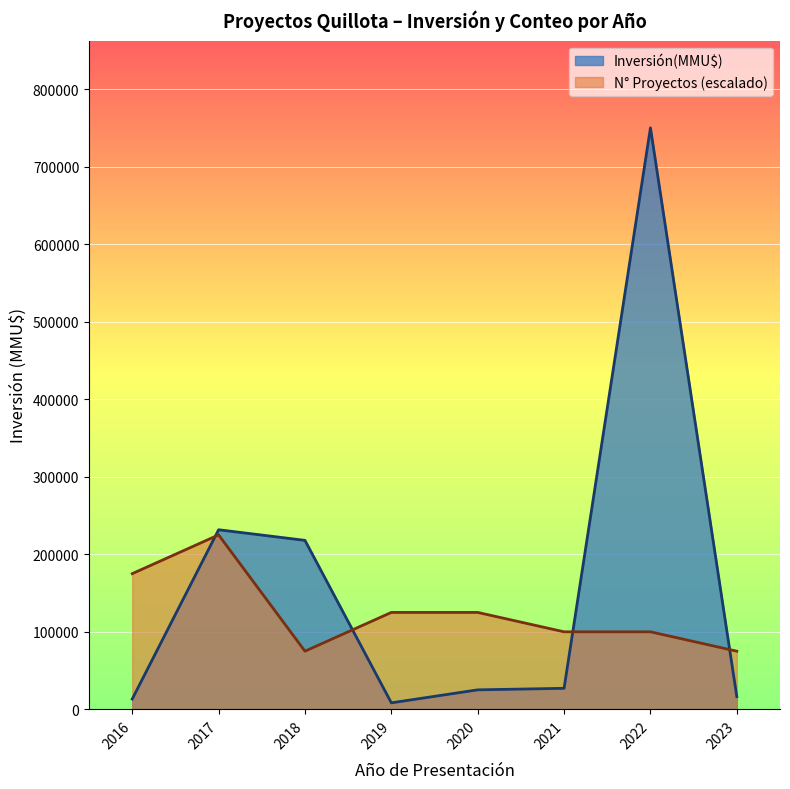

What is the difference between the highest and lowest values at 2017?

6611.0